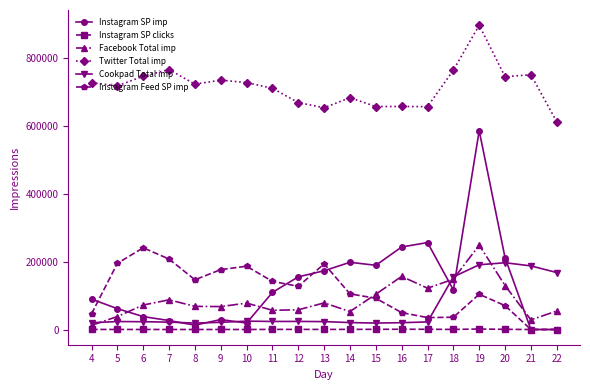

What is the sum of the Instagram SP clicks values at 19 and 20?

1991